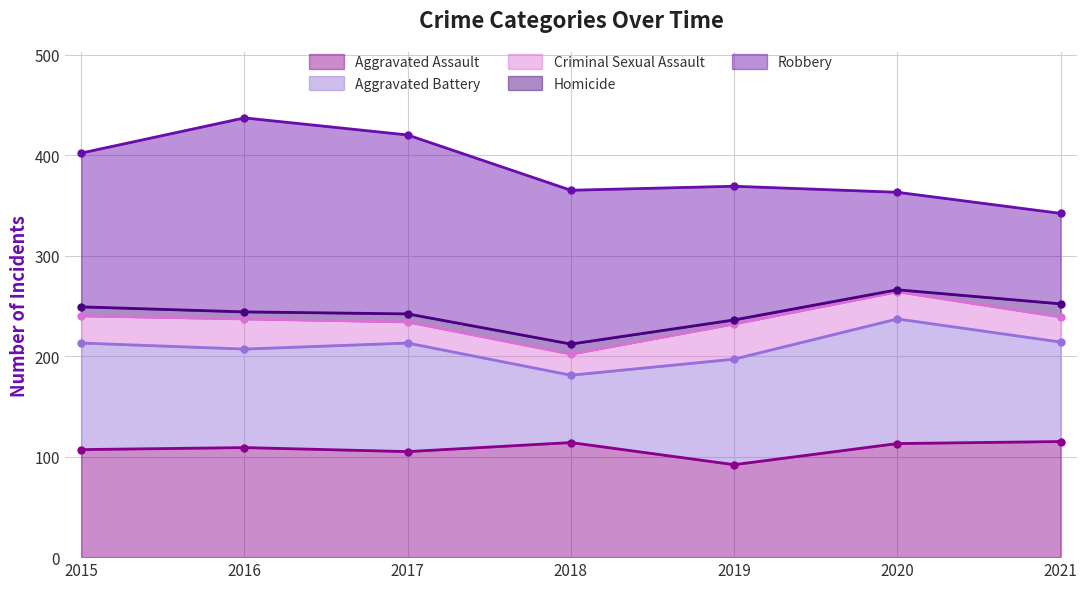

How many values in the Aggravated Battery series are below 105?

3